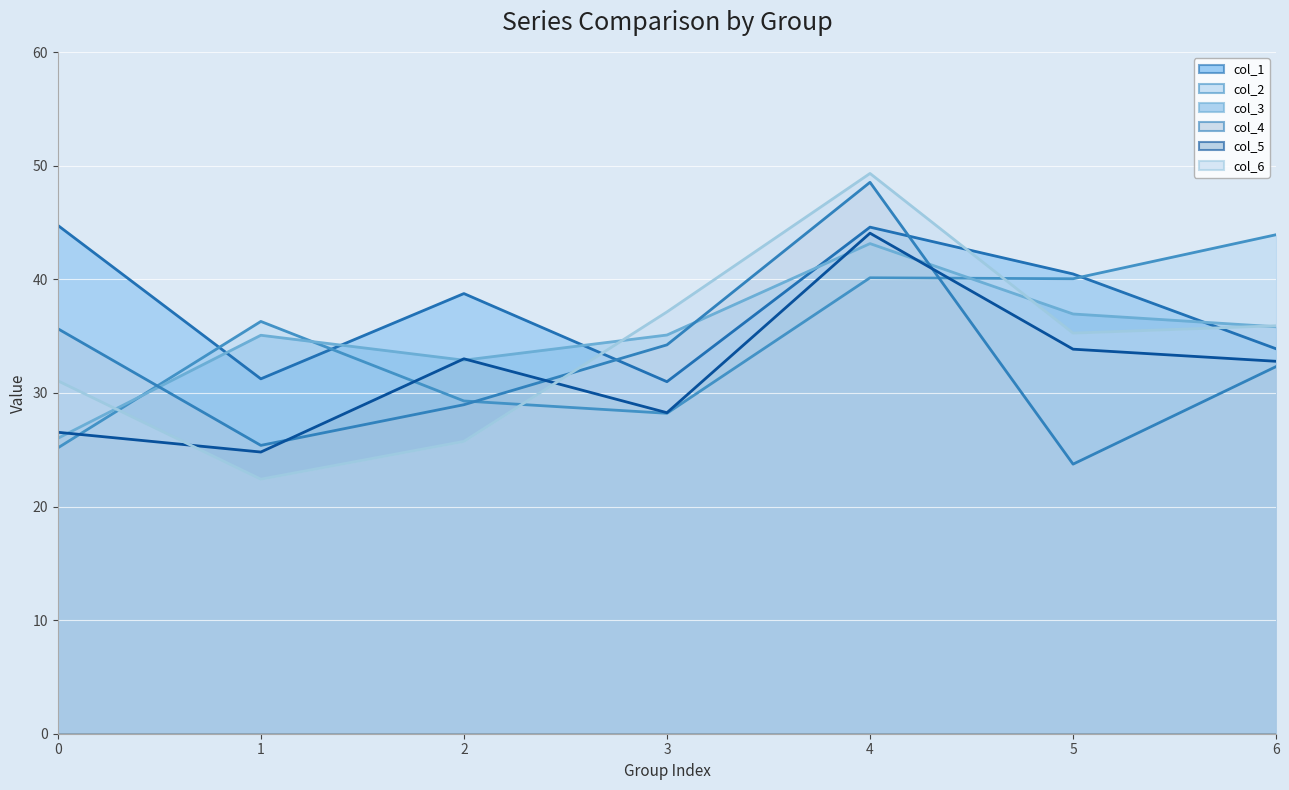

How many lines are shown in the chart?

6